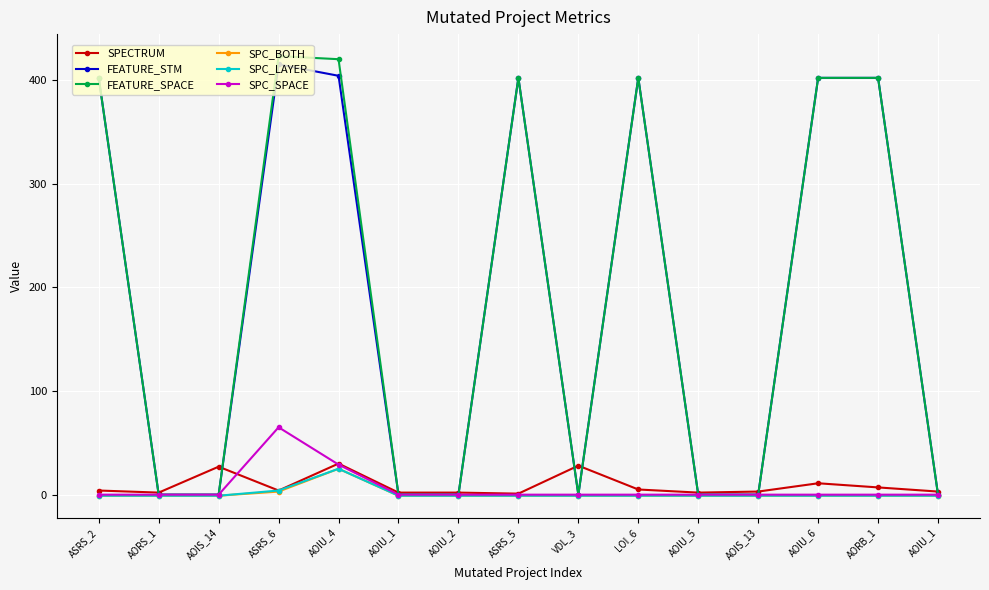

True or false: SPC_LAYER and SPECTRUM cross at least once.

False